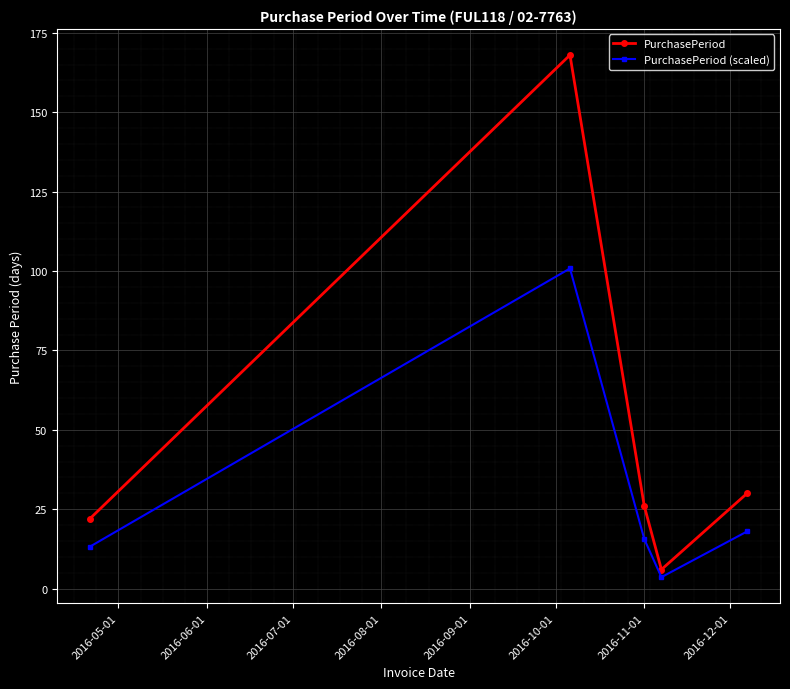

What is the difference between the maximum and second lowest values in the PurchasePeriod (scaled) series?

87.6